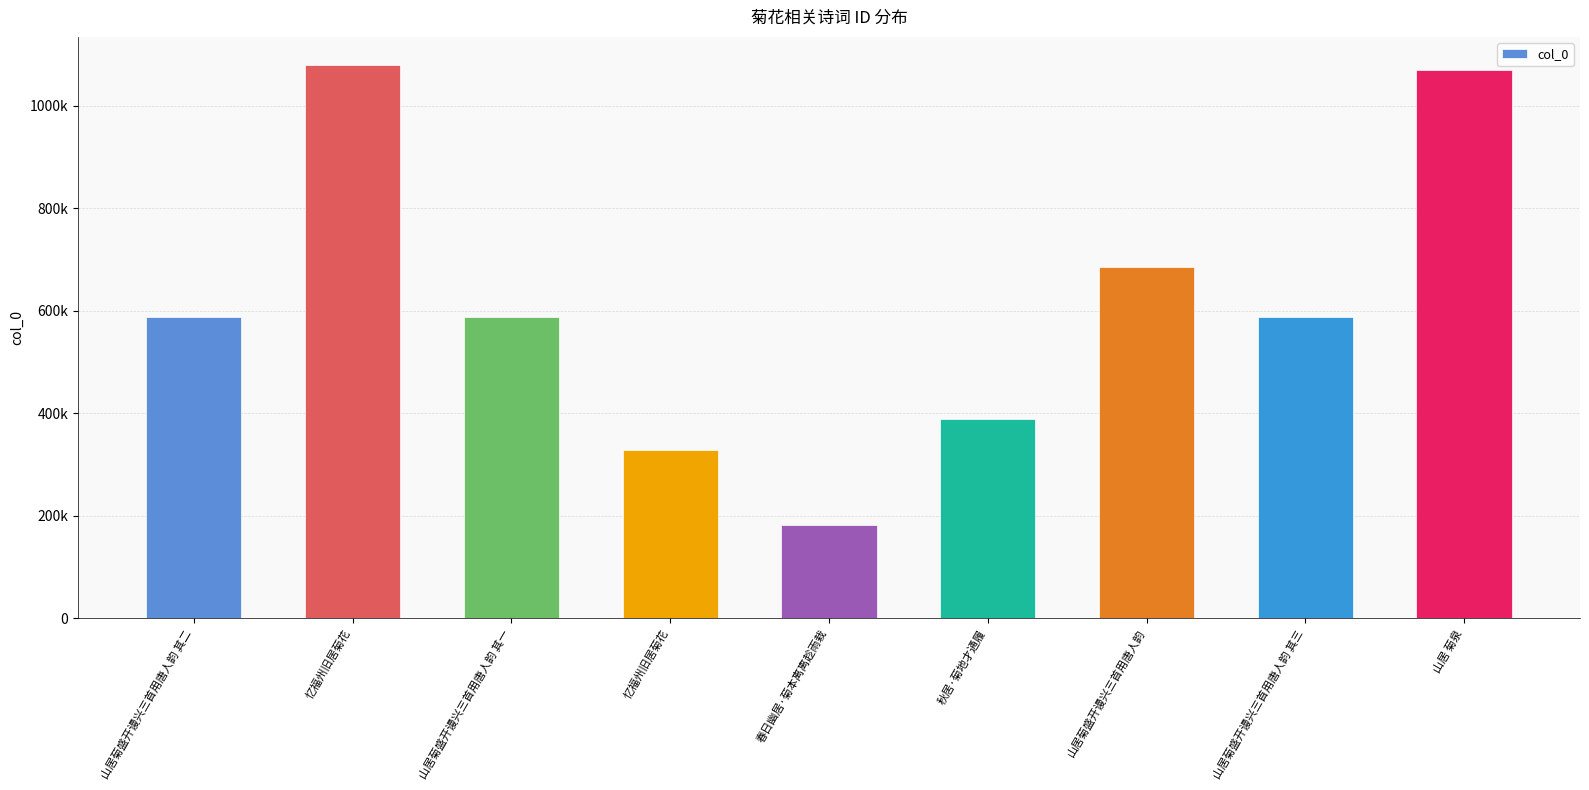

Does the chart contain any negative values?

No